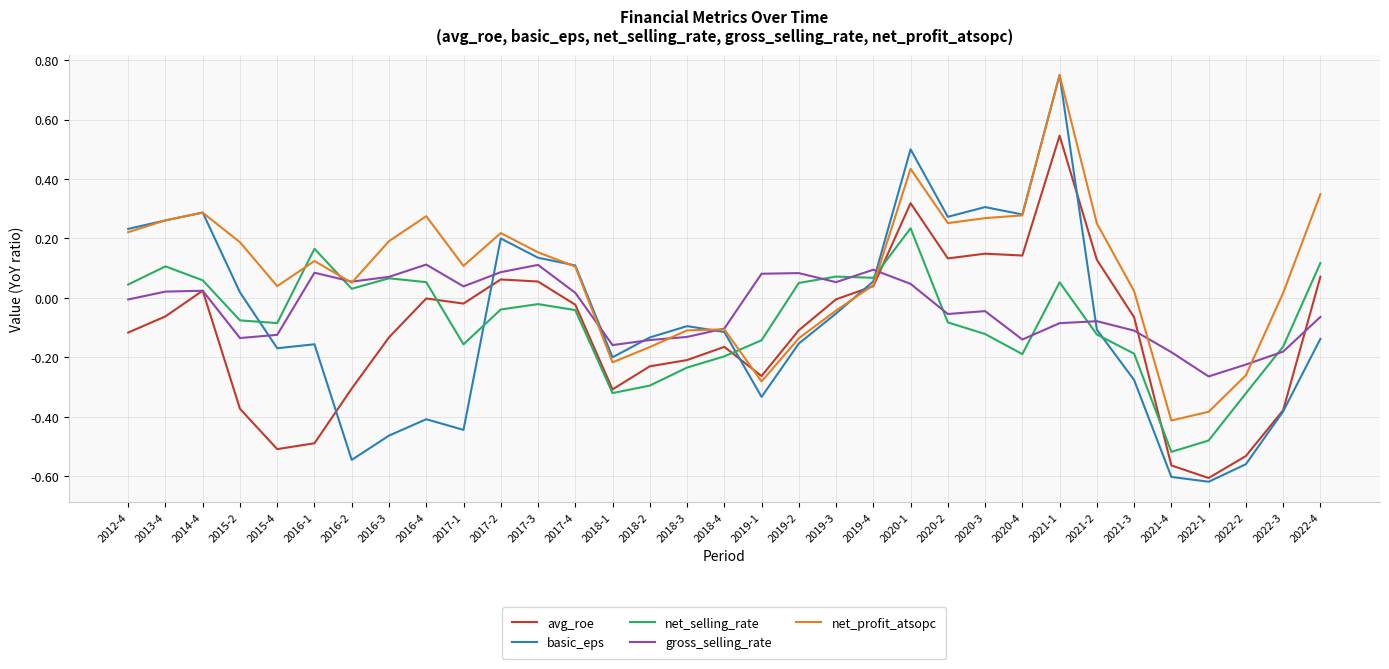

Which series changed the most between 2021-4 and 2022-3?

net_profit_atsopc